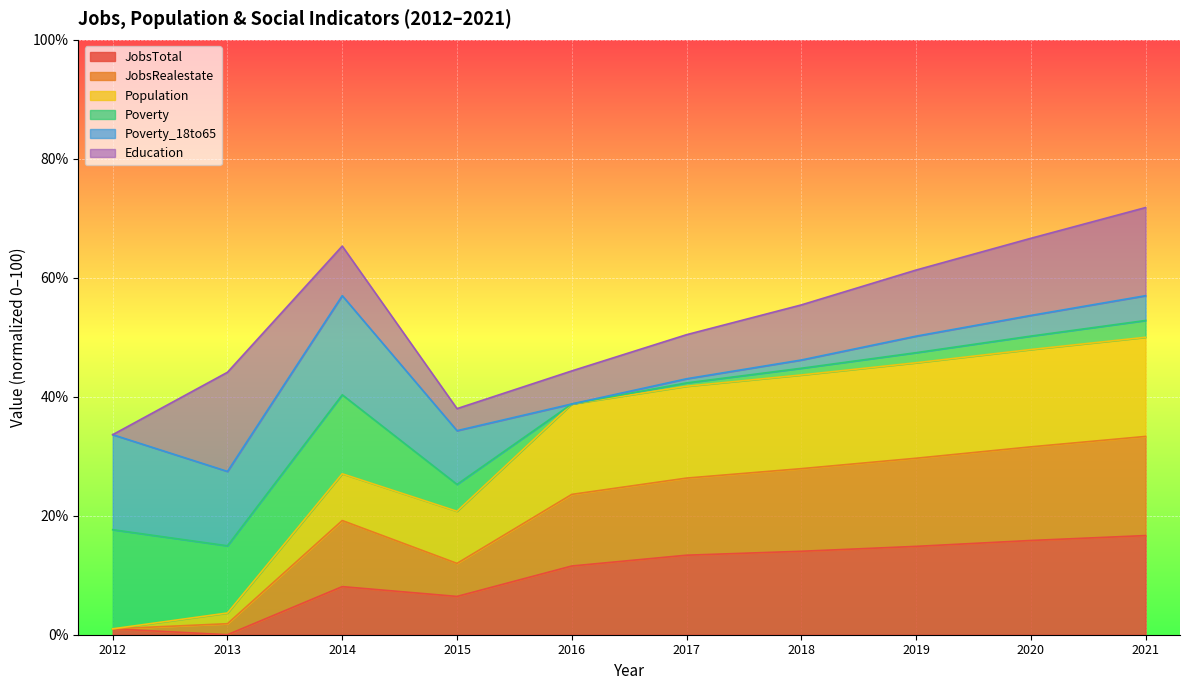

Which series has the largest total across all categories?

Population